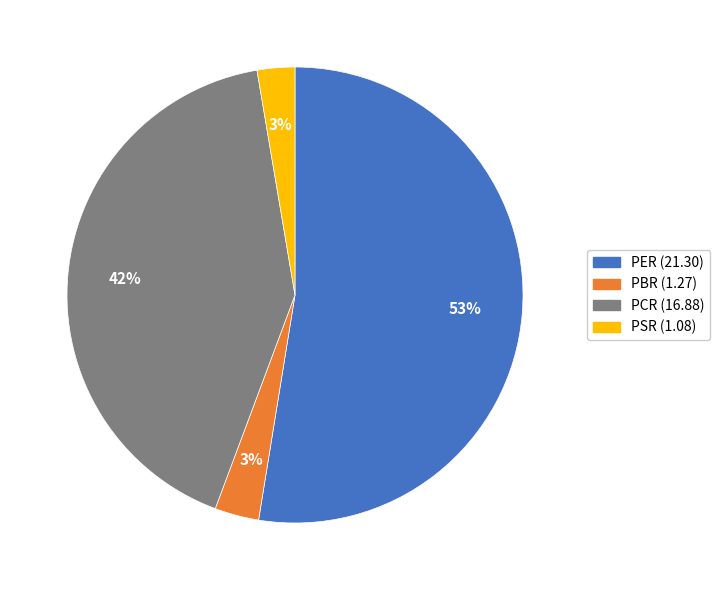

Which category has the biggest portion of the pie?

PER